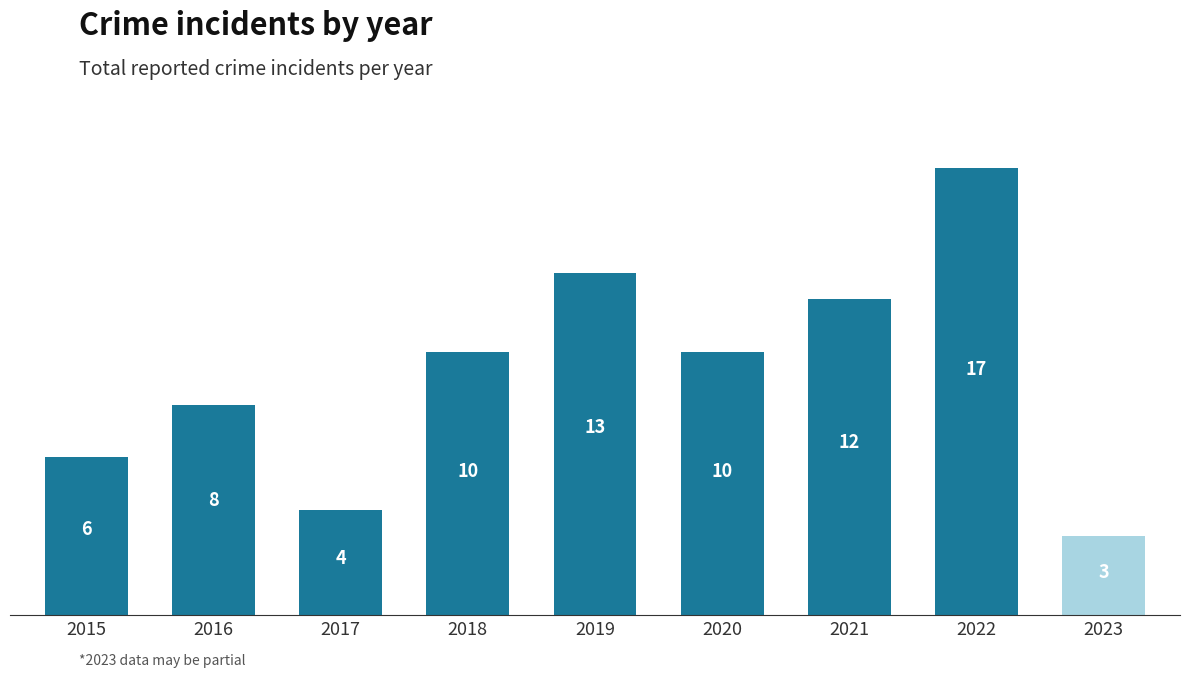

What is the minimum value shown in the chart?

3